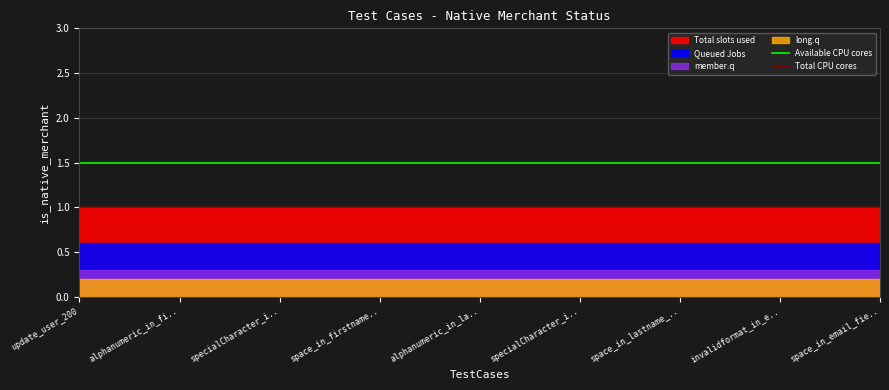

At which label is Available CPU cores closest to 1?

update_user_200